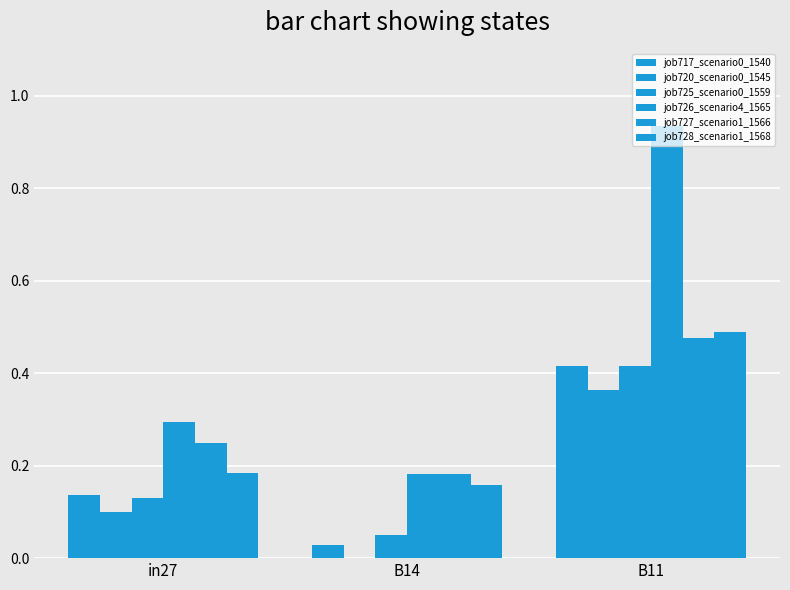

What is the maximum value for job725_scenario0_1559?

0.4